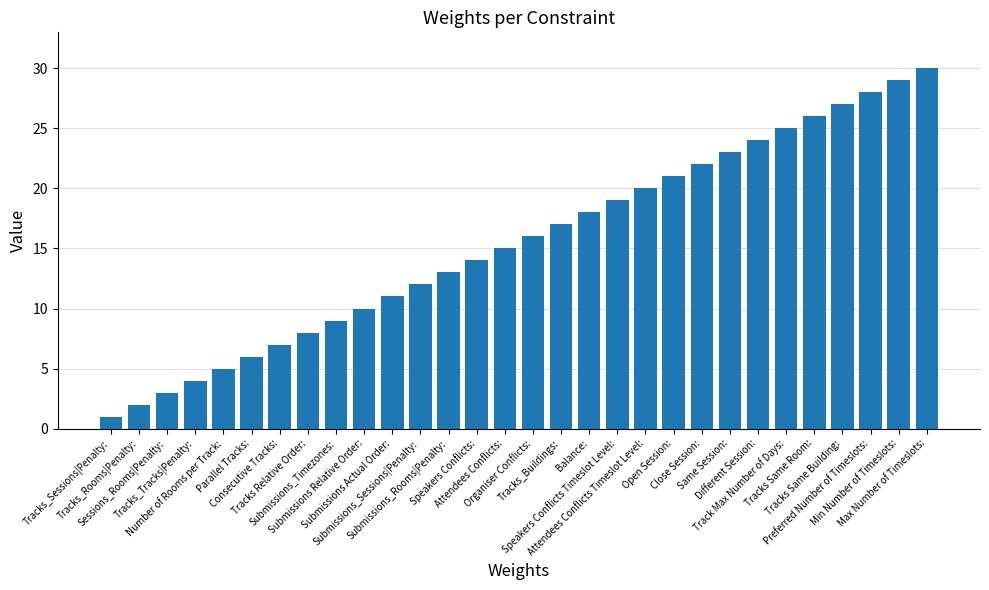

What is the difference between the maximum and minimum values?

29